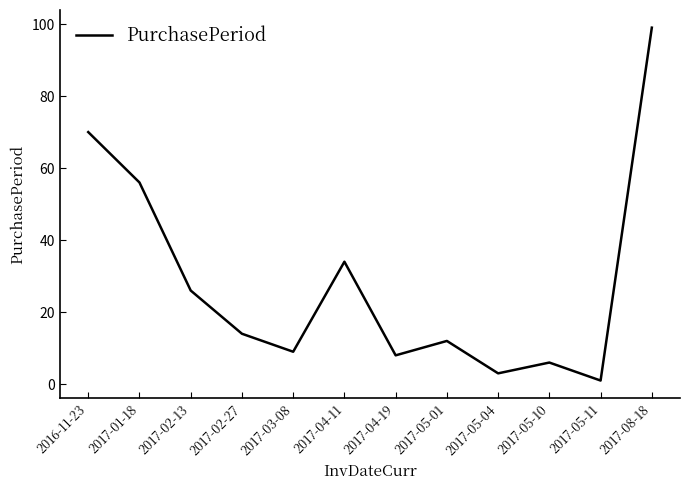

How many interior local valleys (lower than both neighbors) does the data have?

4